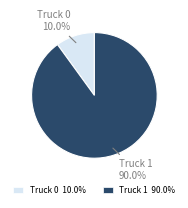

Which category has the smallest portion of the pie?

Truck 0